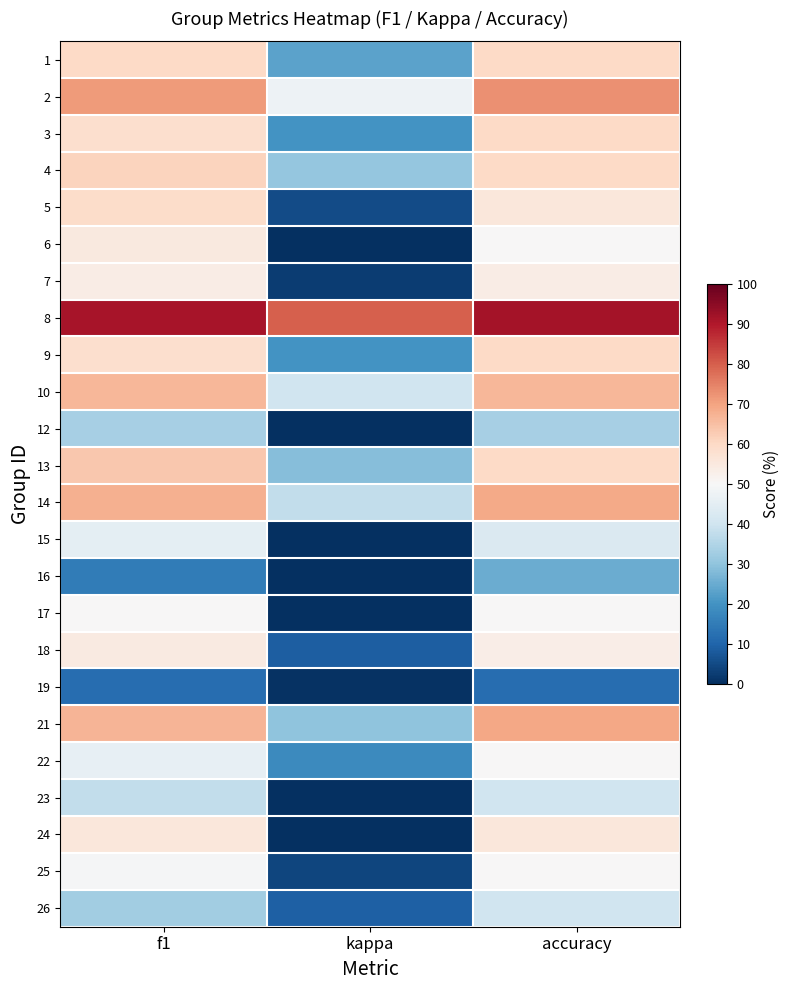

Reading left to right, what are all the values shown in this chart?

1: f1=60.0	kappa=23.1	accuracy=60.0
2: f1=71.3	kappa=47.6	accuracy=72.7
3: f1=58.3	kappa=20.0	accuracy=60.0
4: f1=61.1	kappa=30.8	accuracy=60.0
5: f1=59.3	kappa=5.3	accuracy=55.6
6: f1=54.9	kappa=0.0	accuracy=50.0
7: f1=53.8	kappa=2.5	accuracy=53.8
8: f1=91.3	kappa=80.0	accuracy=91.7
9: f1=58.3	kappa=20.0	accuracy=60.0
10: f1=66.7	kappa=40.0	accuracy=66.7
12: f1=33.3	kappa=-50.0	accuracy=33.3
13: f1=63.3	kappa=28.6	accuracy=60.0
14: f1=67.6	kappa=37.5	accuracy=68.8
15: f1=45.2	kappa=-7.7	accuracy=42.9
16: f1=15.0	kappa=-26.3	accuracy=25.0
17: f1=50.0	kappa=0.0	accuracy=50.0
18: f1=54.6	kappa=8.7	accuracy=53.3
19: f1=11.8	kappa=0.8	accuracy=11.8
21: f1=67.1	kappa=29.7	accuracy=69.2
22: f1=45.7	kappa=18.2	accuracy=50.0
23: f1=37.5	kappa=-20.0	accuracy=40.0
24: f1=55.6	kappa=-10.8	accuracy=55.6
25: f1=49.2	kappa=3.9	accuracy=50.0
26: f1=32.5	kappa=9.1	accuracy=40.0